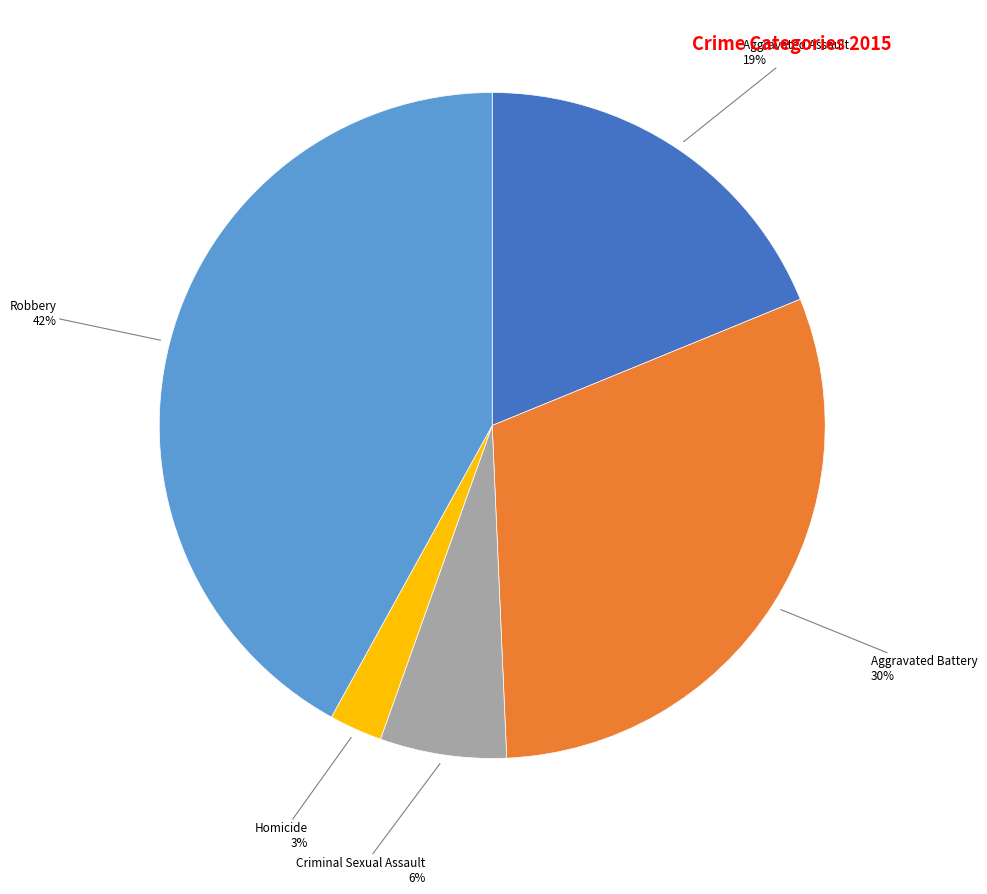

To the nearest percent, what is the difference between the largest and smallest slice percentages?

39%